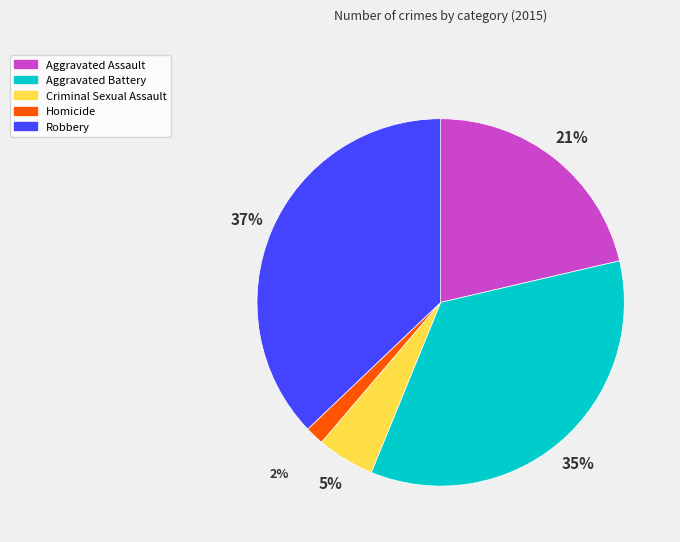

Is the sum of Homicide and Robbery greater than half?

No